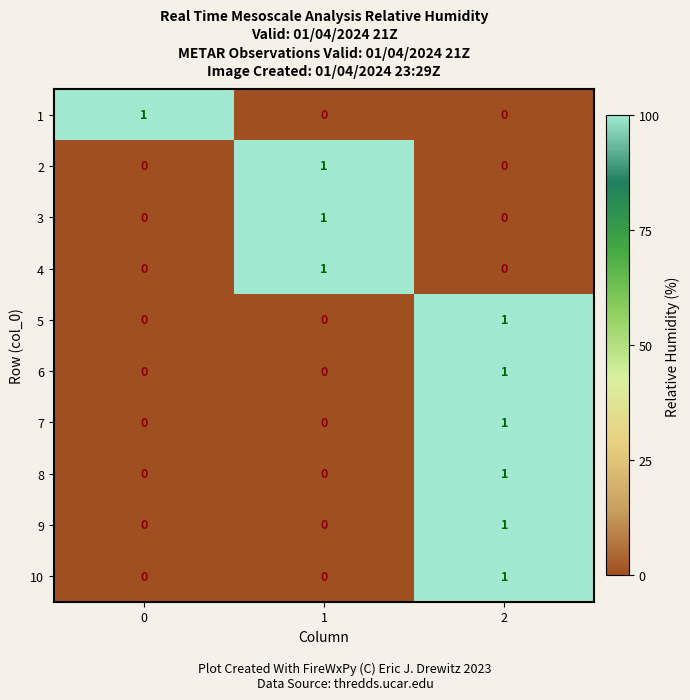

What is the total value across all series at 1?

3